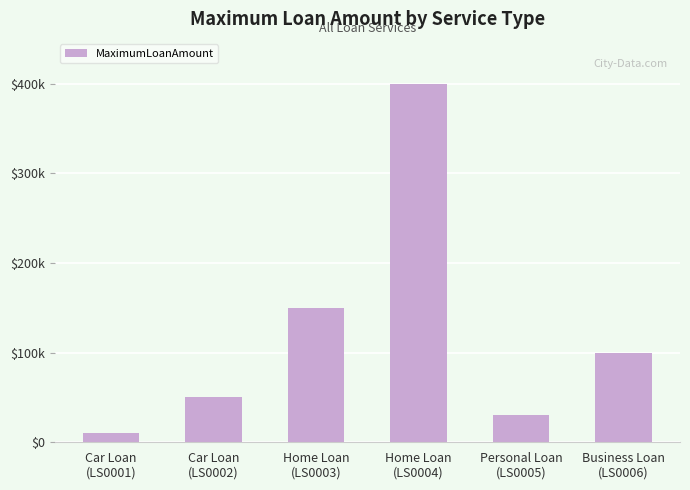

Which has a higher value, Business Loan
(LS0006) or Home Loan
(LS0004)?

Home Loan
(LS0004)